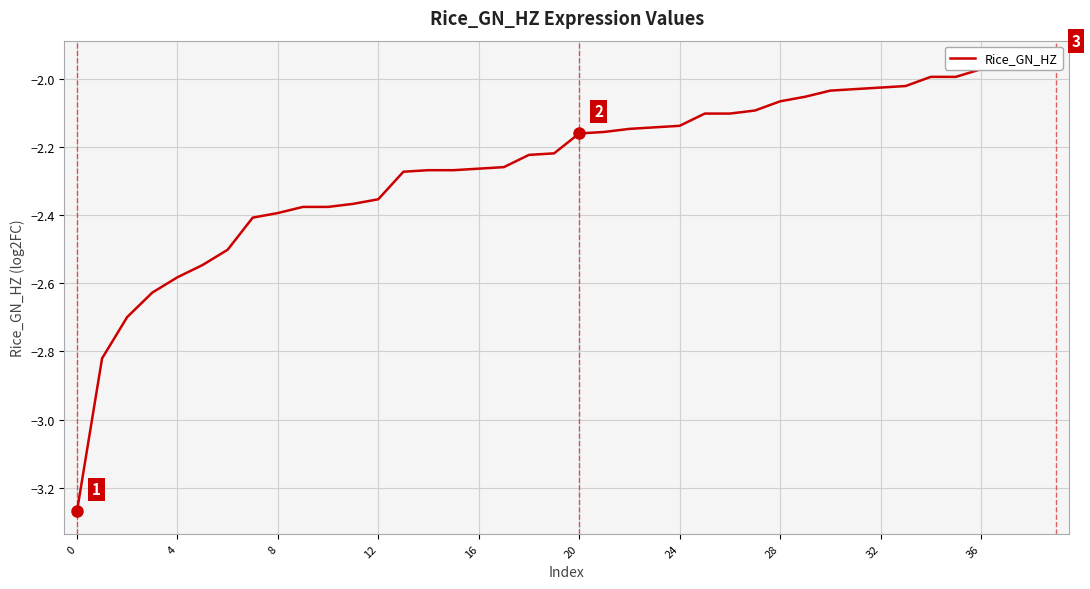

How many data points does each series have?

40